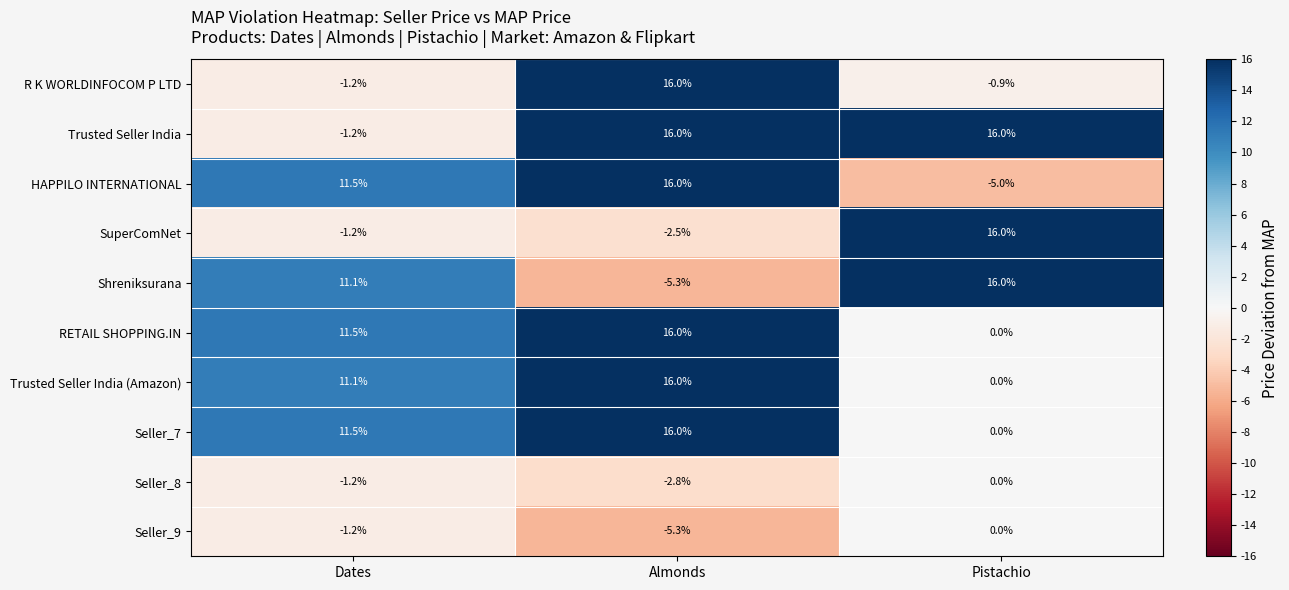

Is it true that SuperComNet equals -1.2 at Dates?

True